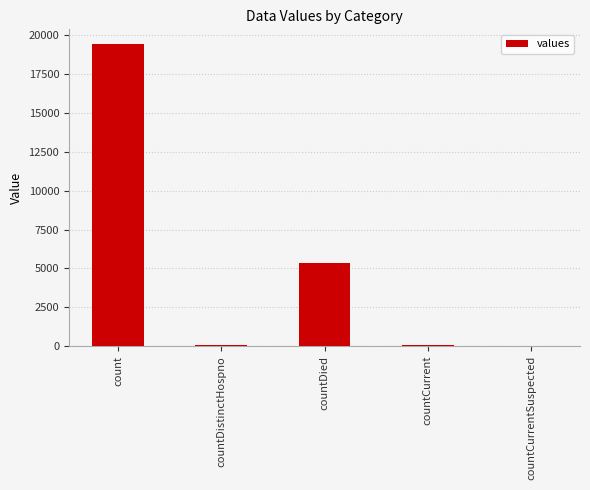

At which category does the chart reach its peak across all series?

count